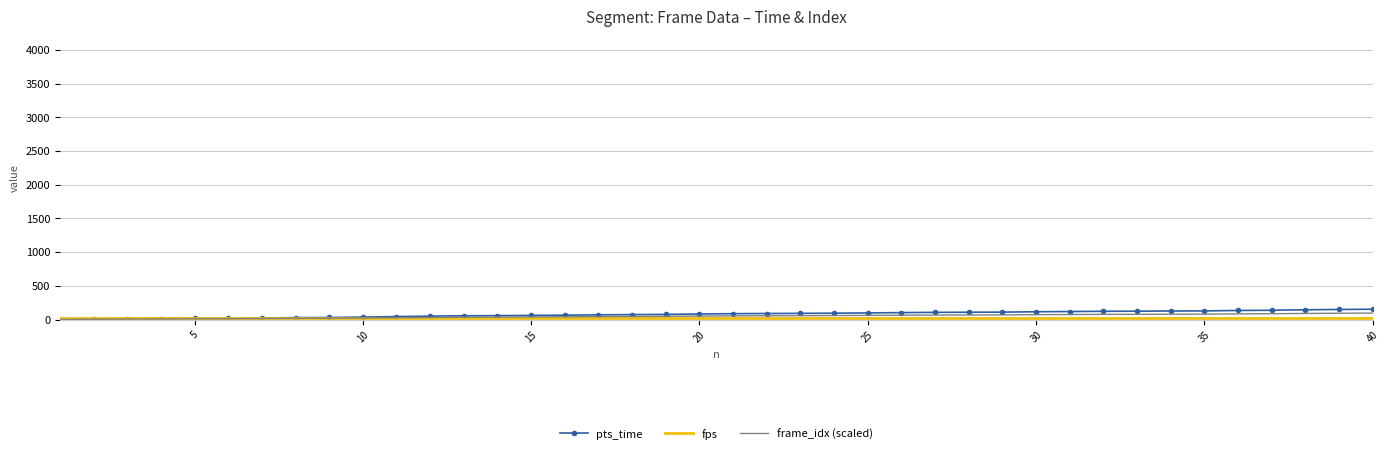

What is the greatest value displayed?

152.8